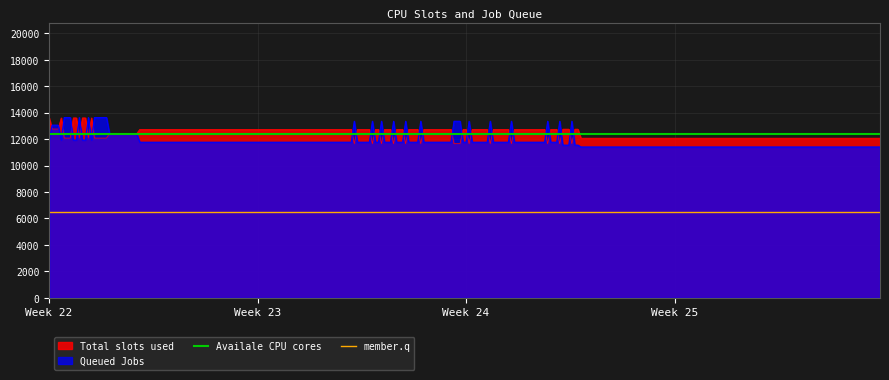

How many lines are shown in the chart?

2